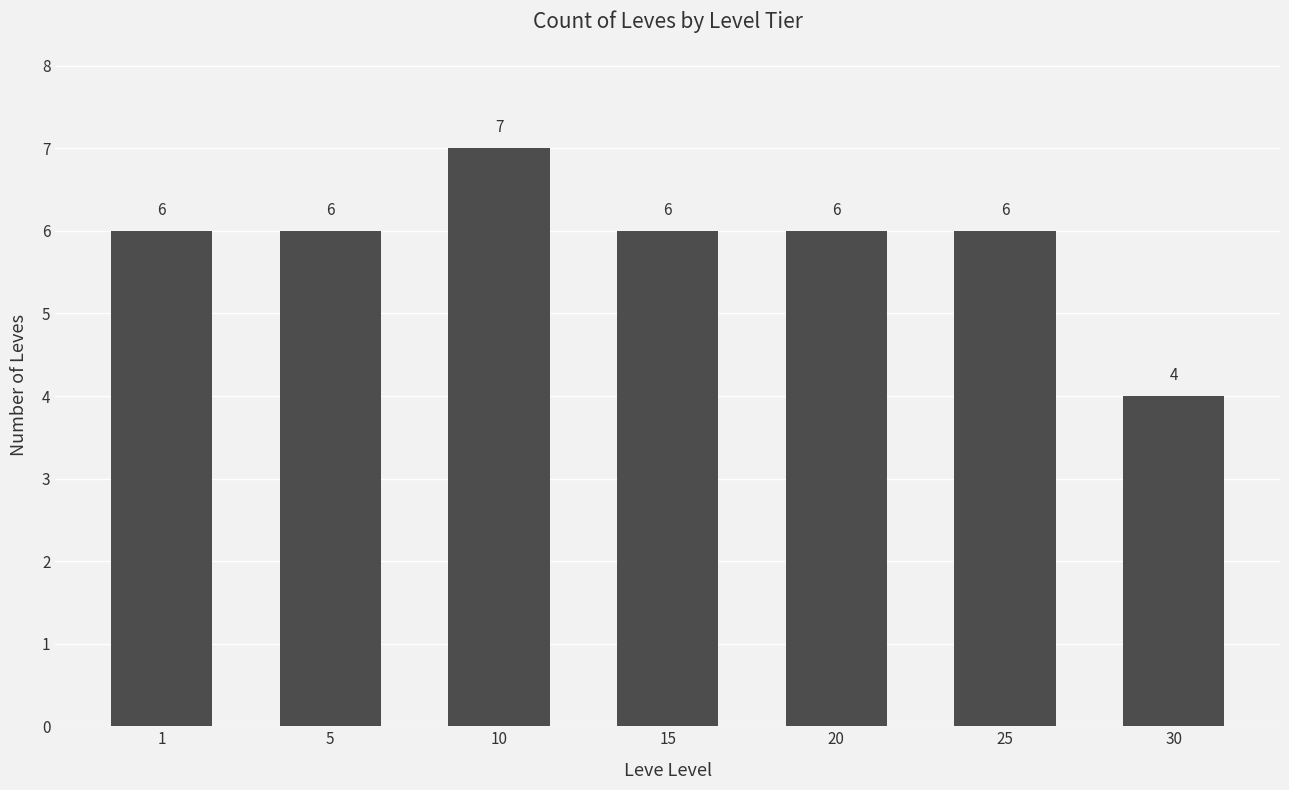

What is the difference between the maximum and minimum values?

3